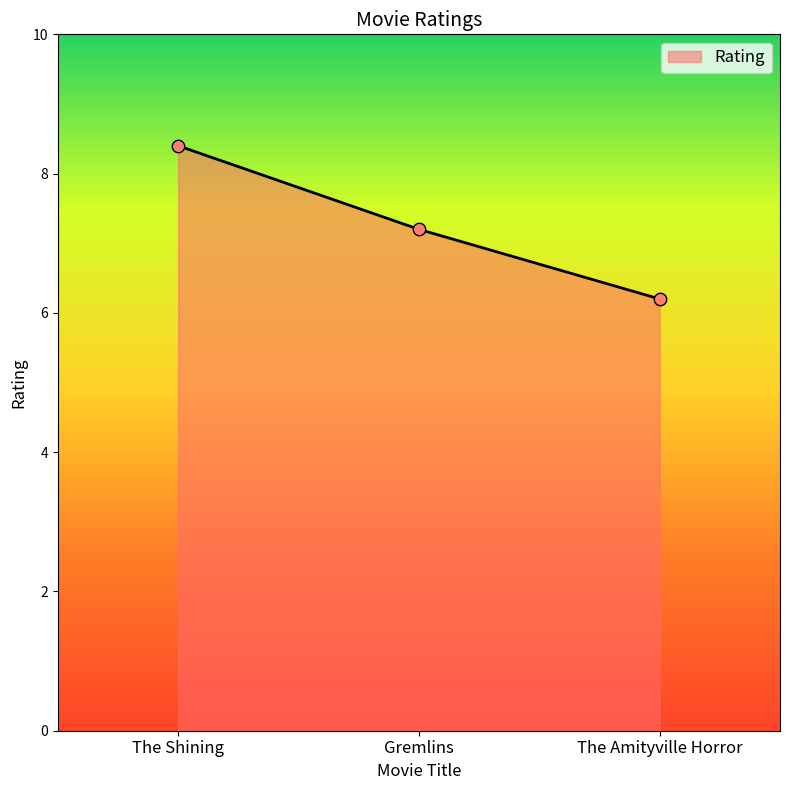

What is the change in value from The Shining to The Amityville Horror?

-2.2